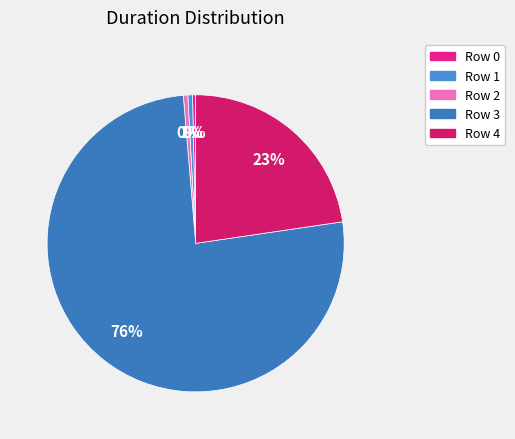

How many slices are in this pie chart?

5